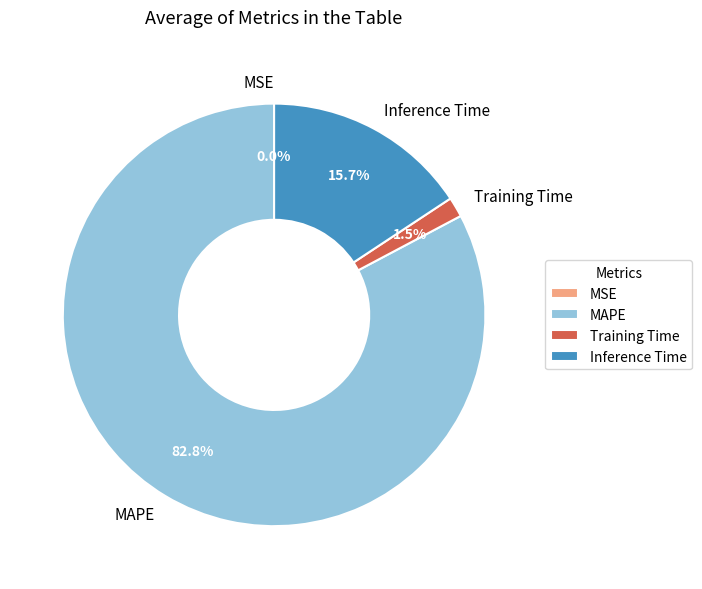

True or false: MAPE accounts for 90% of the total.

False